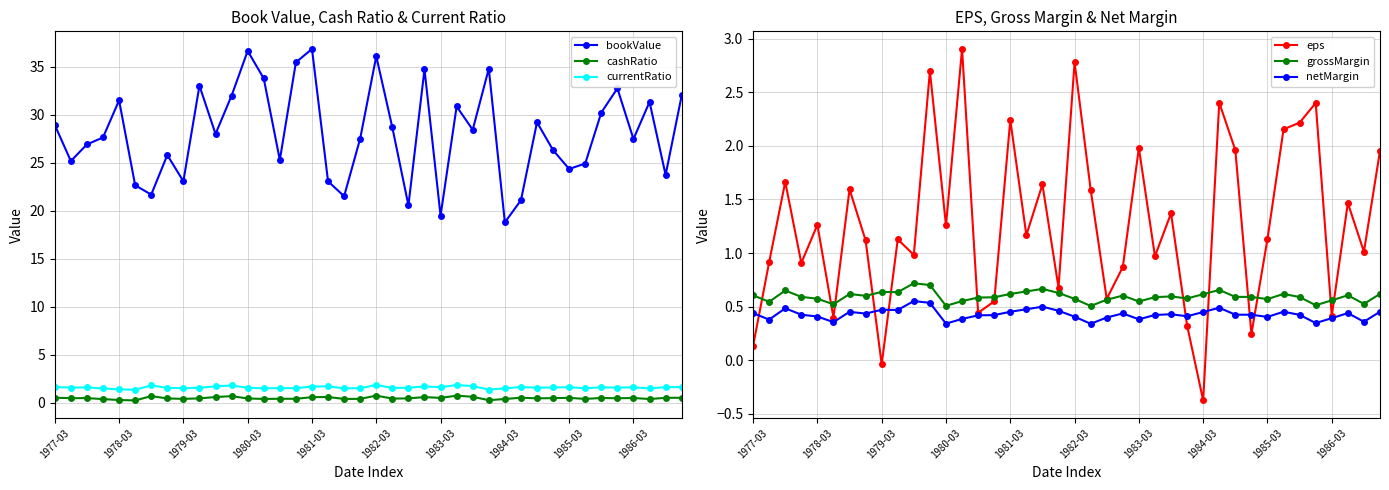

True or false: currentRatio and cashRatio intersect in this chart.

False